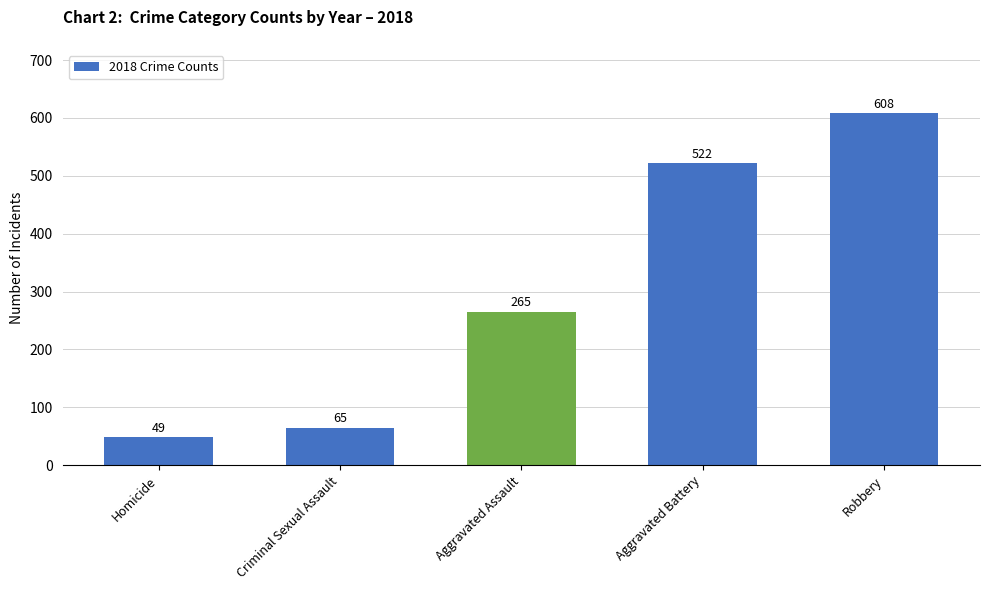

Approximately how many times larger is the value at Aggravated Assault compared to Homicide?

5.4